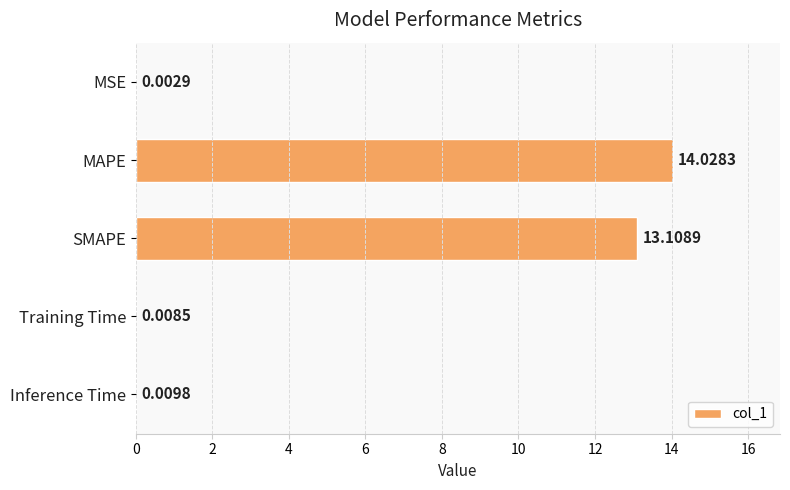

What is the maximum value shown in the chart?

14.0